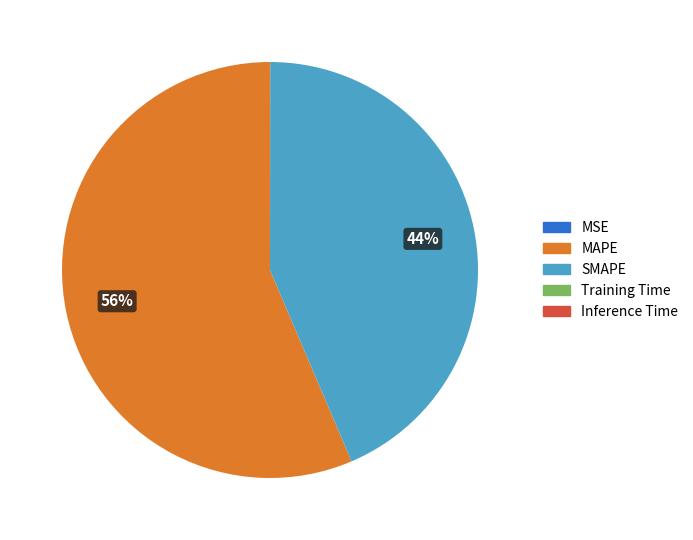

Is it true that SMAPE is 44% of the pie?

True